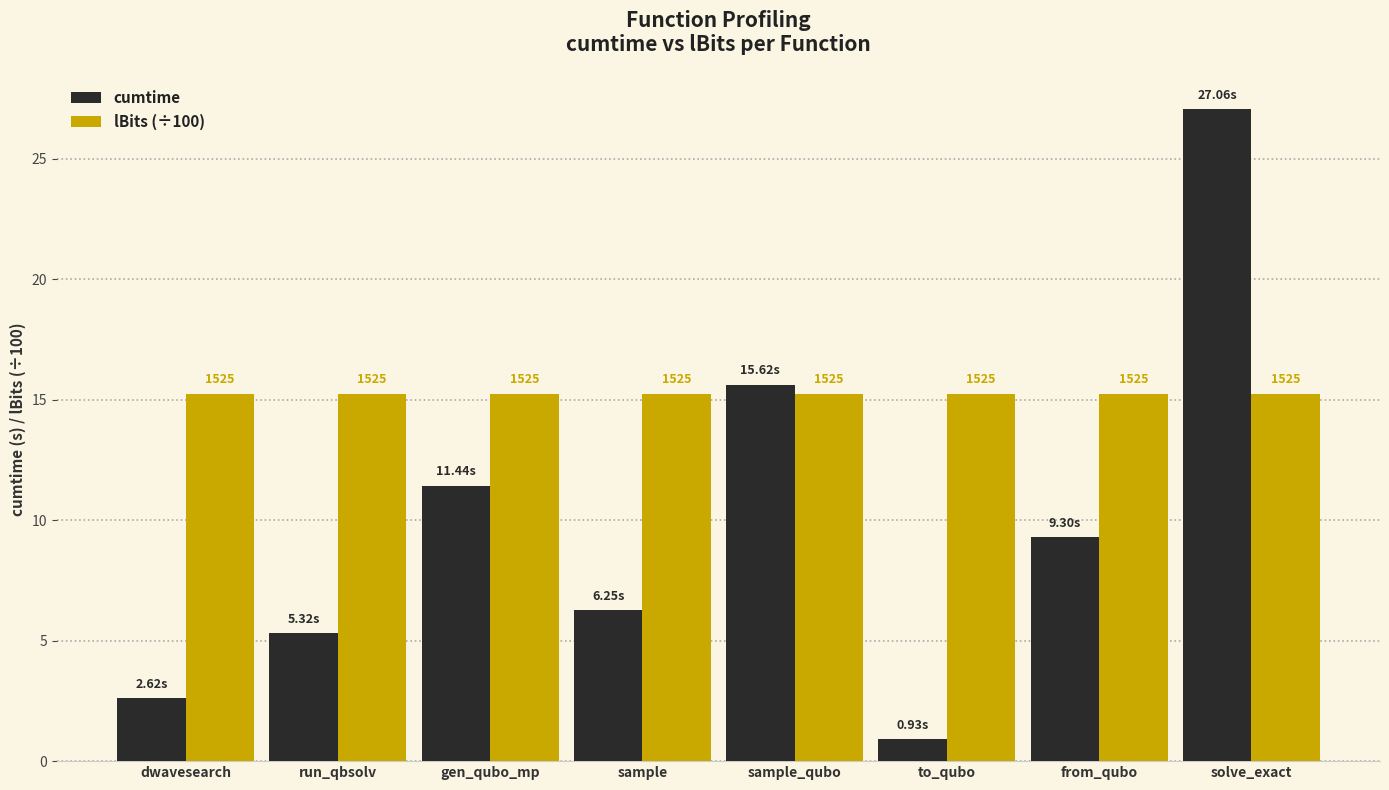

What are all the series names shown in the legend?

cumtime, lBits (÷100)